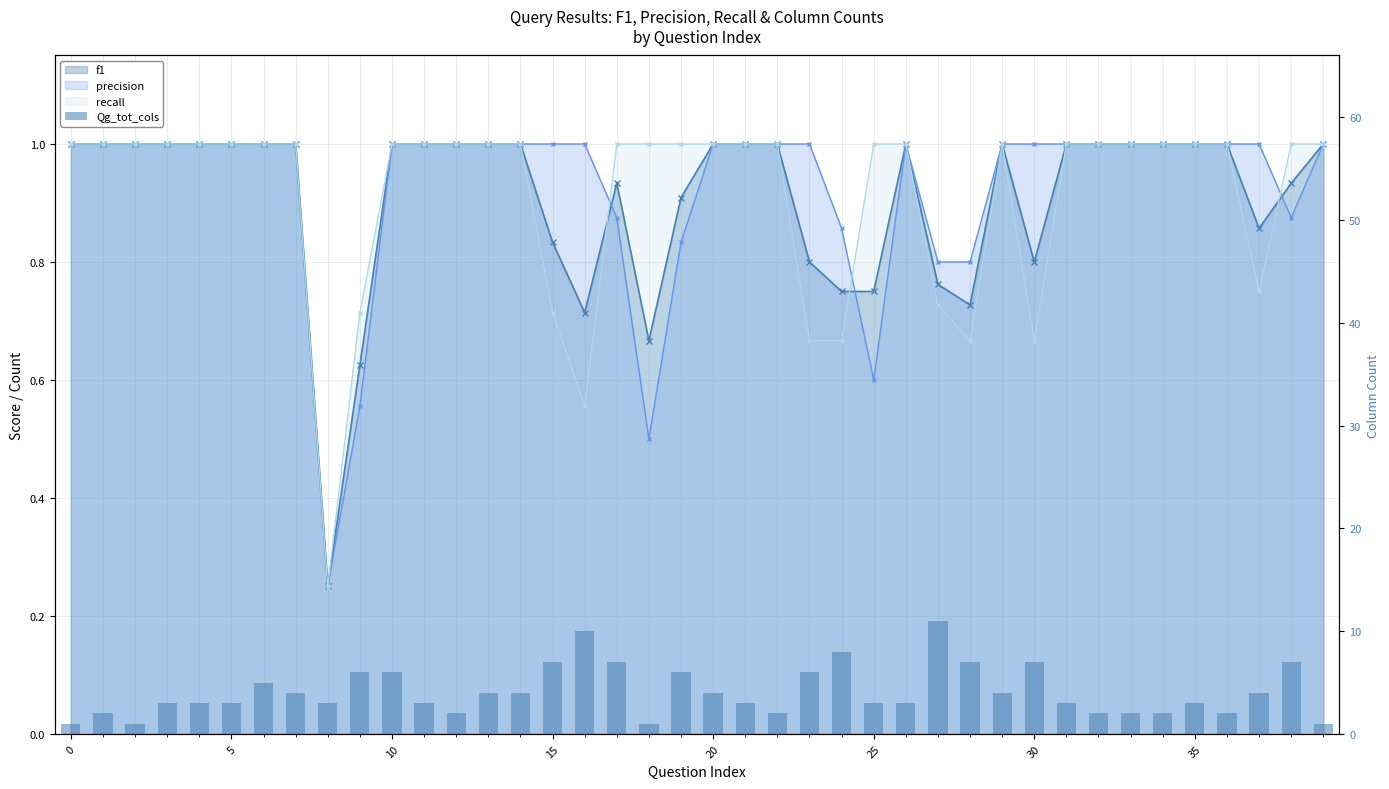

What is the maximum value shown in the chart?

11